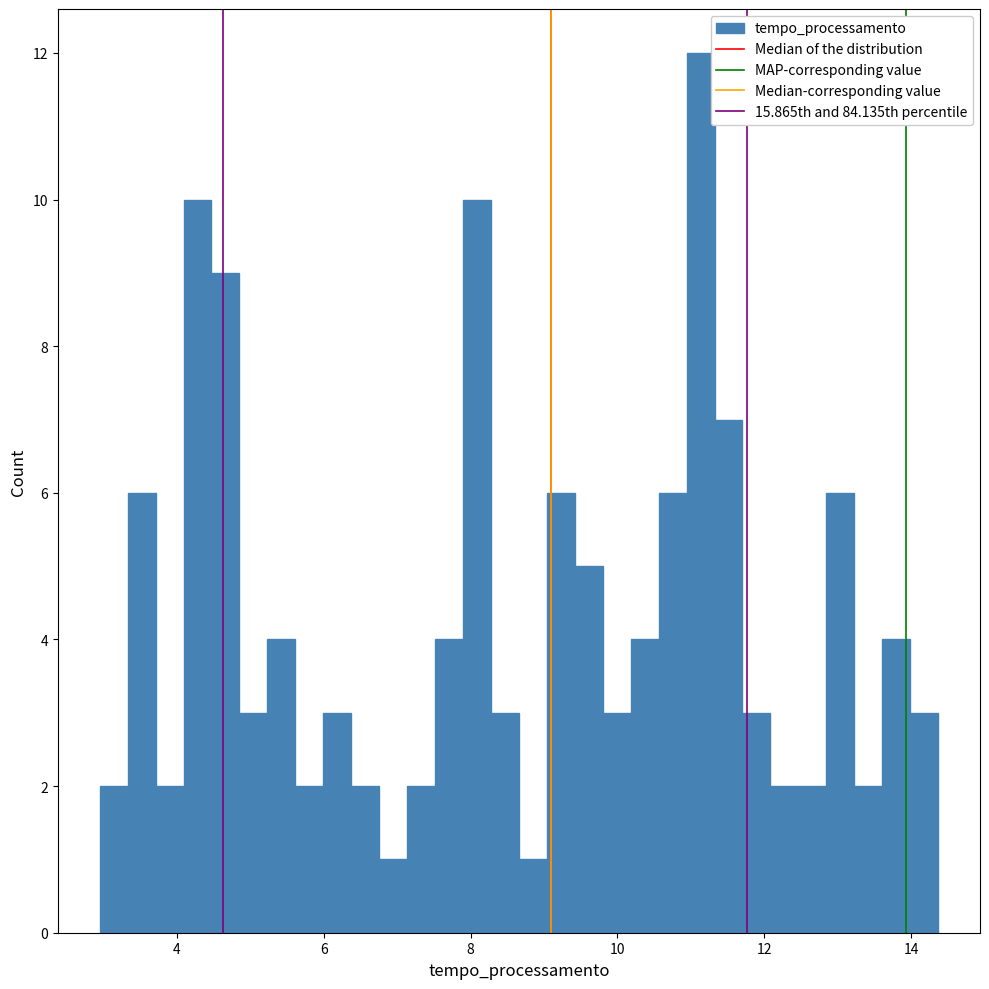

Read against the x-axis, roughly where is the centre of the tallest bar?

11.2